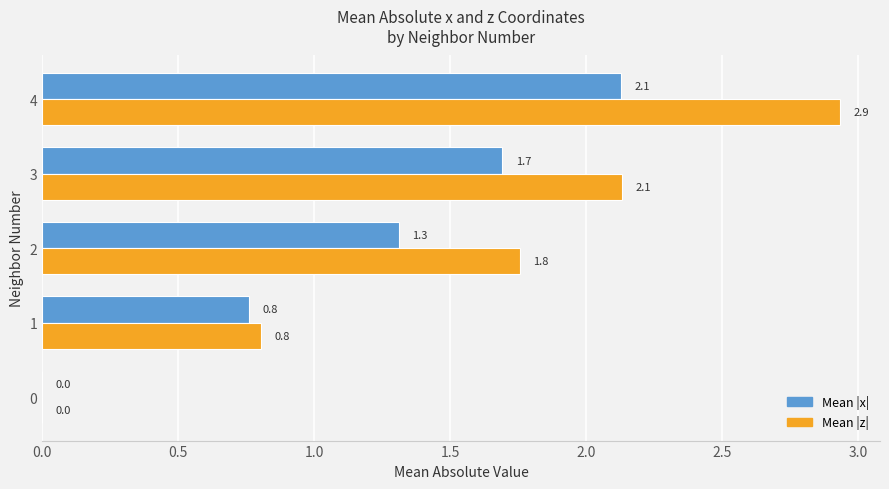

Which label corresponds to the largest value in the chart?

4